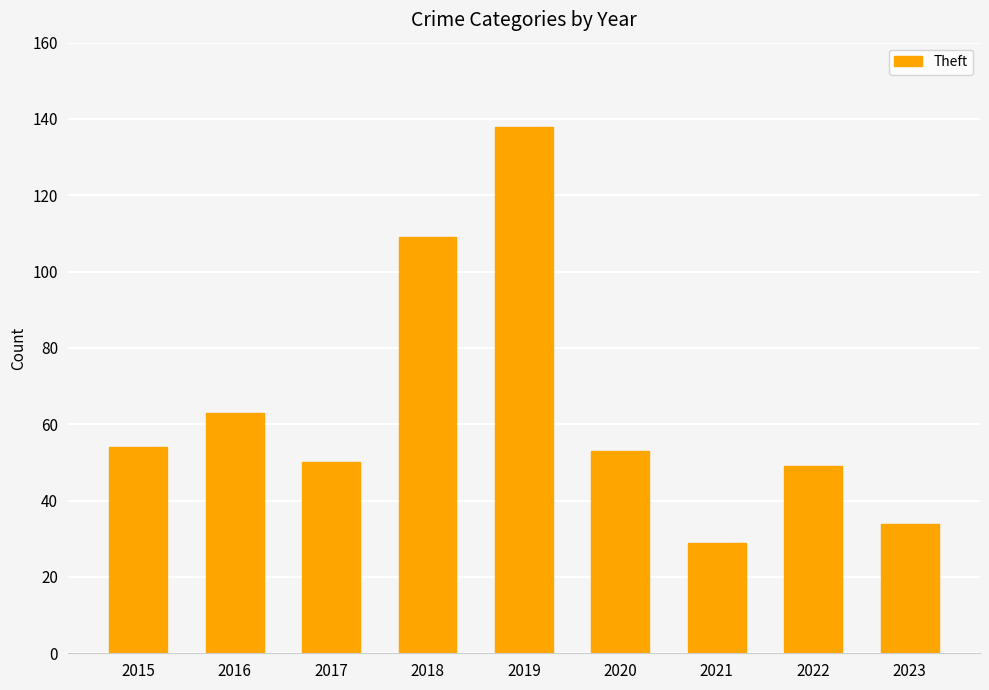

Where does the data first go above 53?

2015